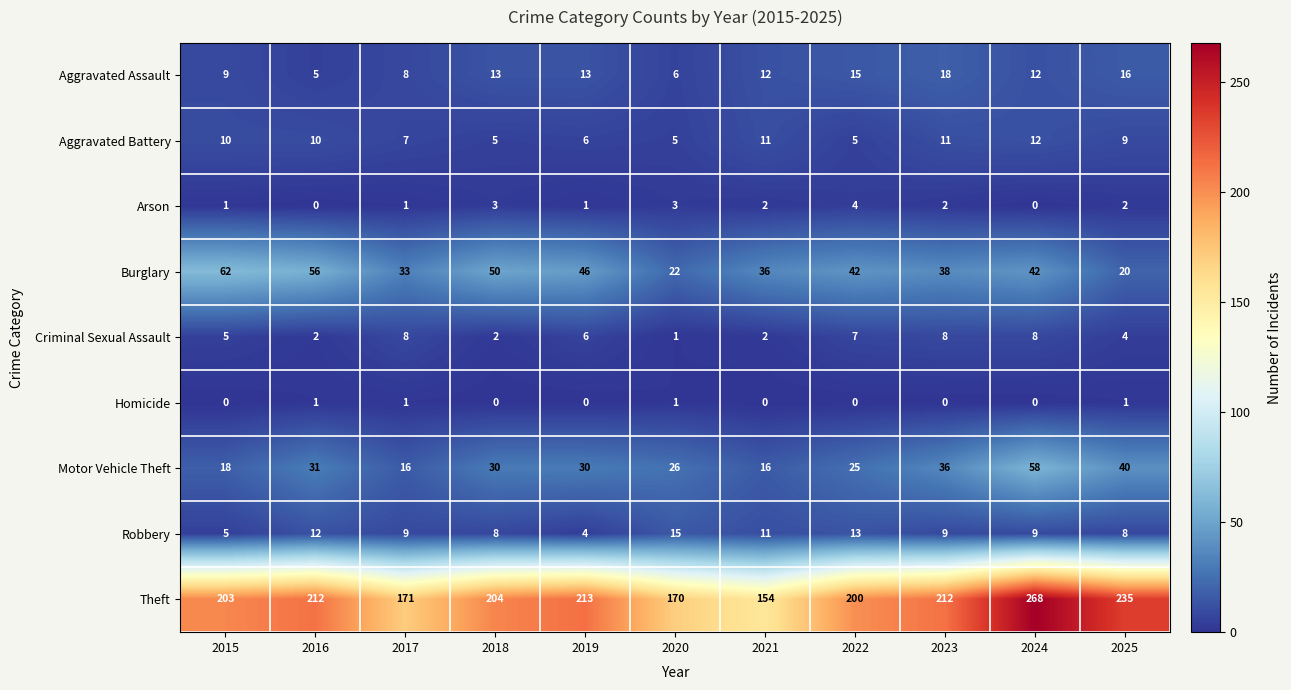

The Burglary series shows 12 at 2022. True or false?

False